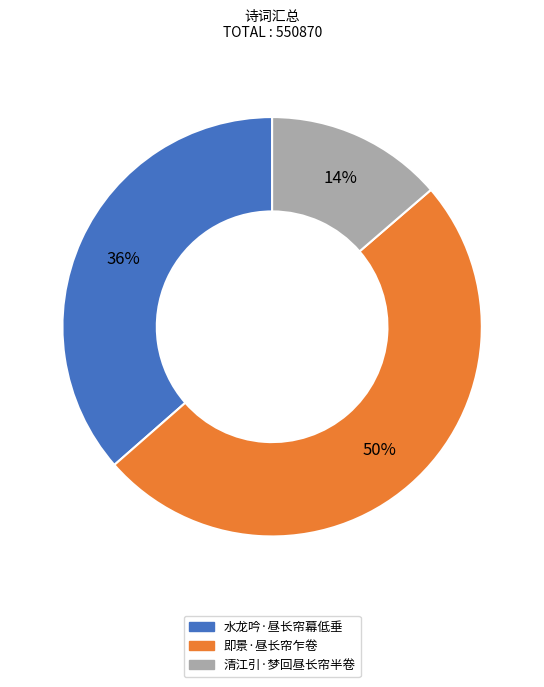

To the nearest percent, what percentage of the pie is 清江引·梦回昼长帘半卷?

14%